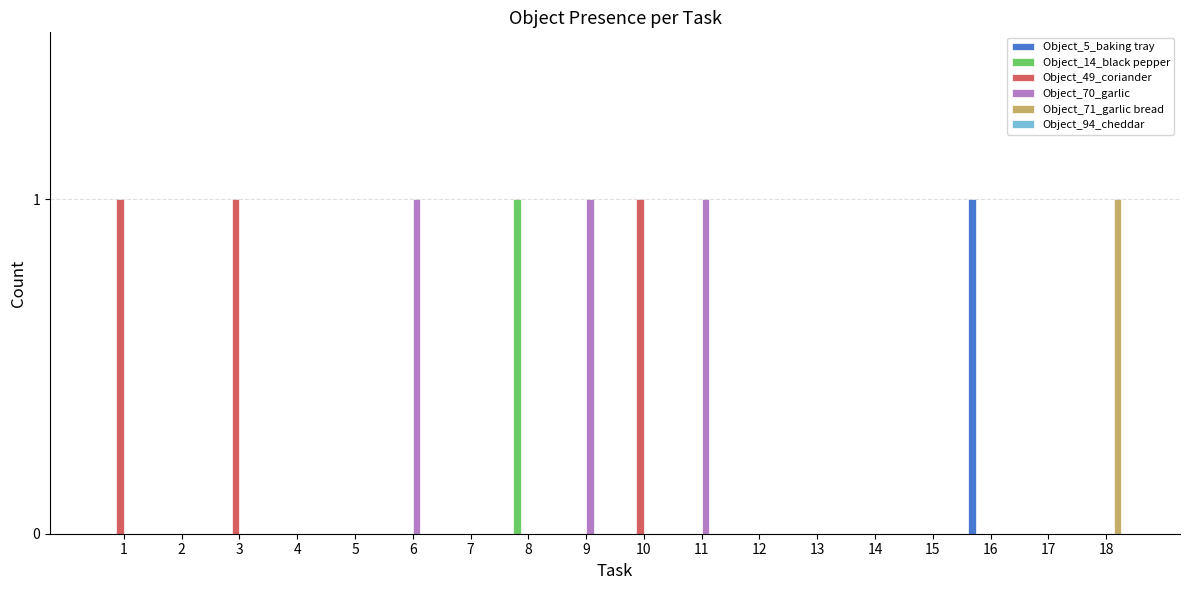

Which series changed the most between 7 and 11?

Object_70_garlic